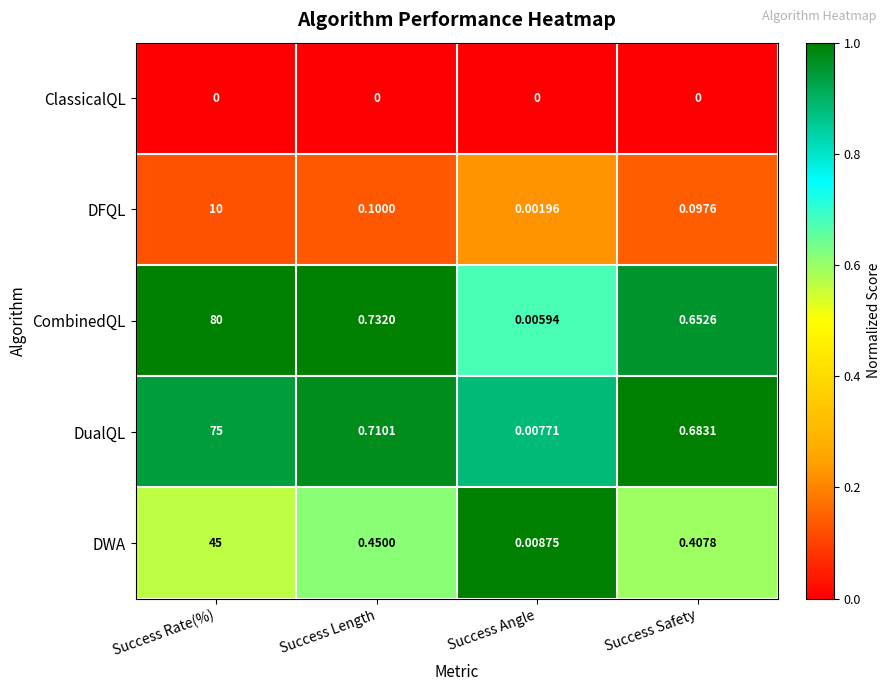

Which label corresponds to the largest value in the chart?

Success Rate(%)